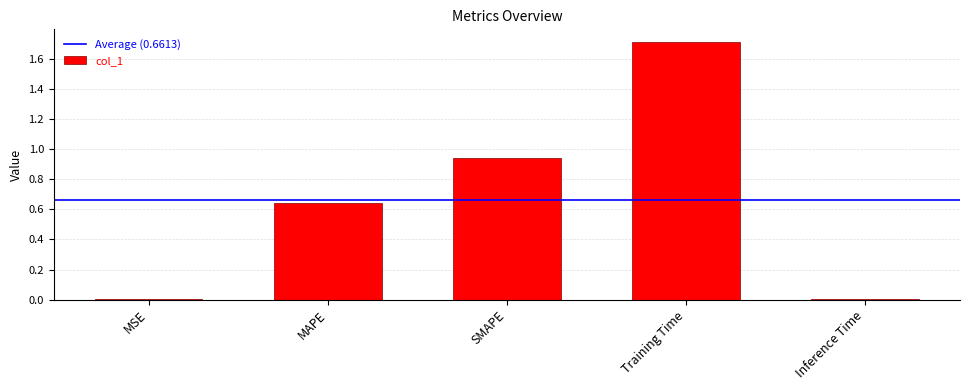

Between Training Time and Inference Time, which is larger?

Training Time